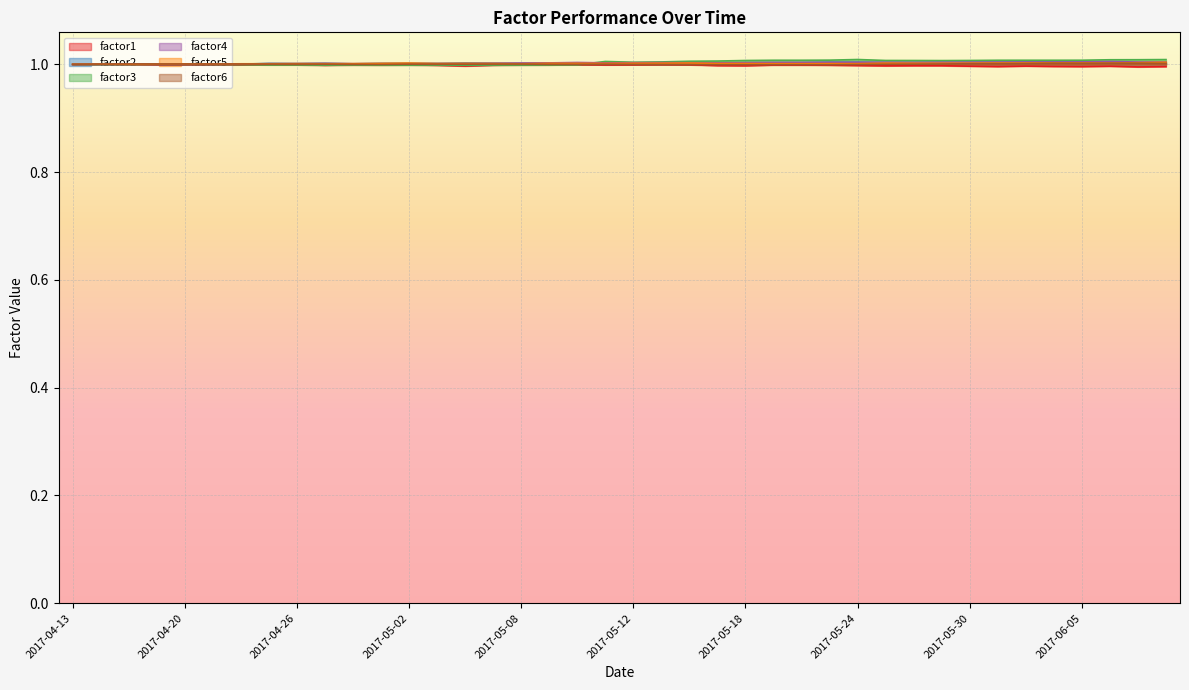

Is the value of factor2 at 2017-04-21 greater than the value of factor3 at 2017-05-05?

Yes